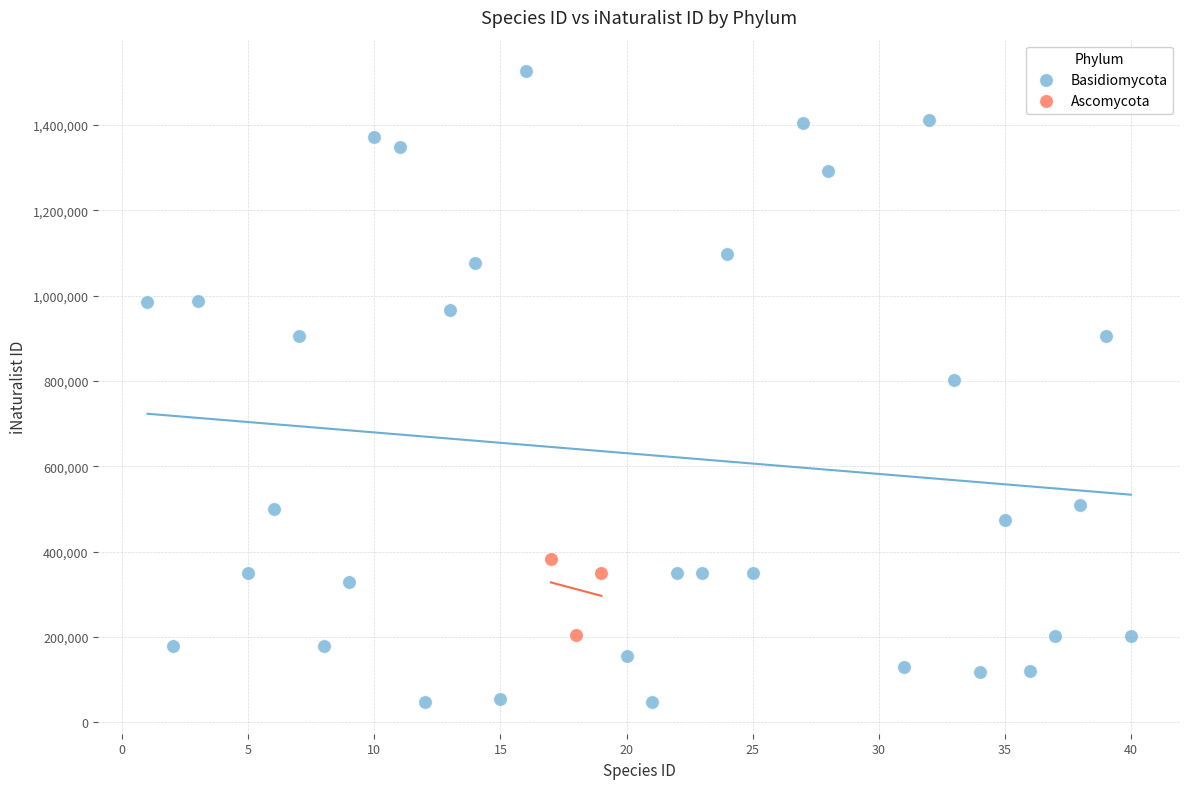

Which series has the largest Y range (max minus min)?

Basidiomycota